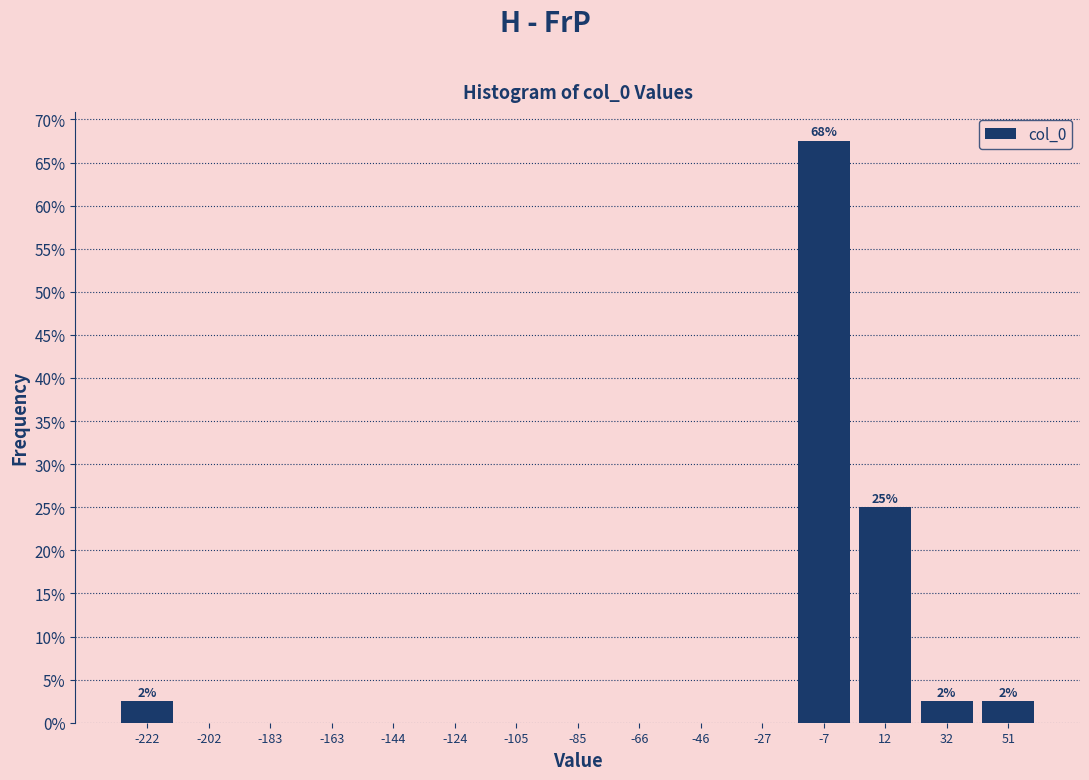

Over which range of the x-axis is the bar tallest?

-18 to 2